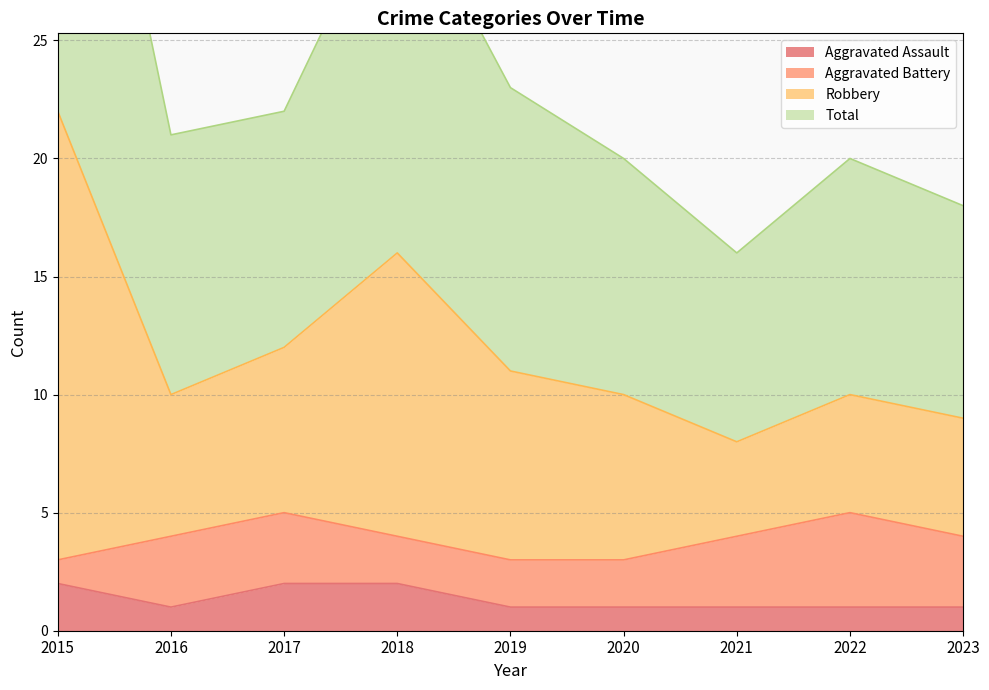

Is it true that Aggravated Assault equals 2 at 2017?

True